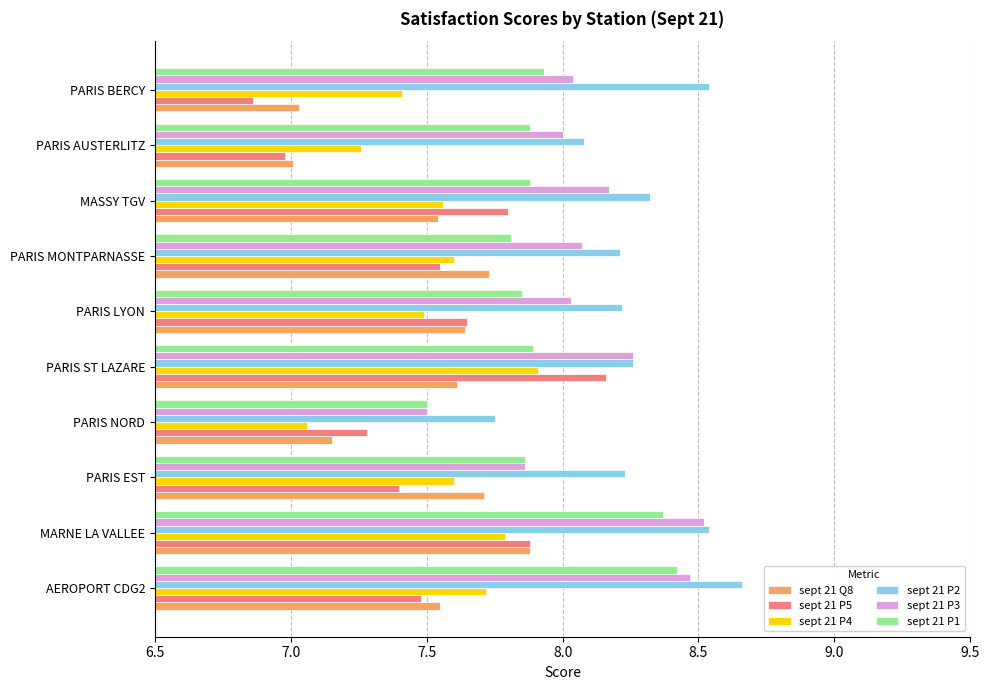

The sept 21 P5 series shows 3.6 at MASSY TGV. True or false?

False